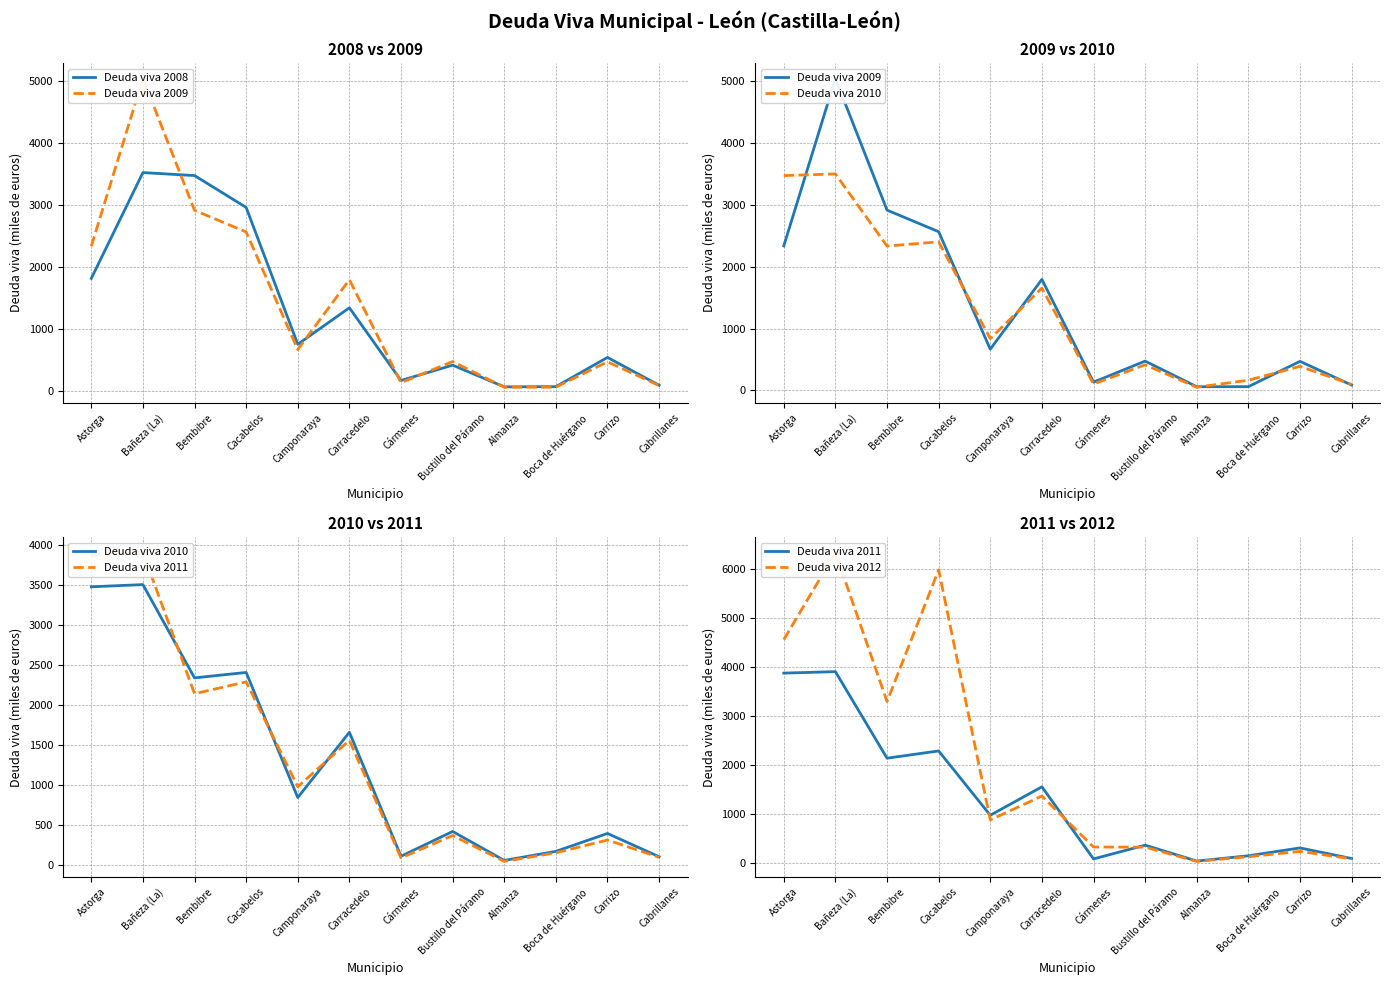

How many data points in Deuda viva 2008 are less than 754?

6